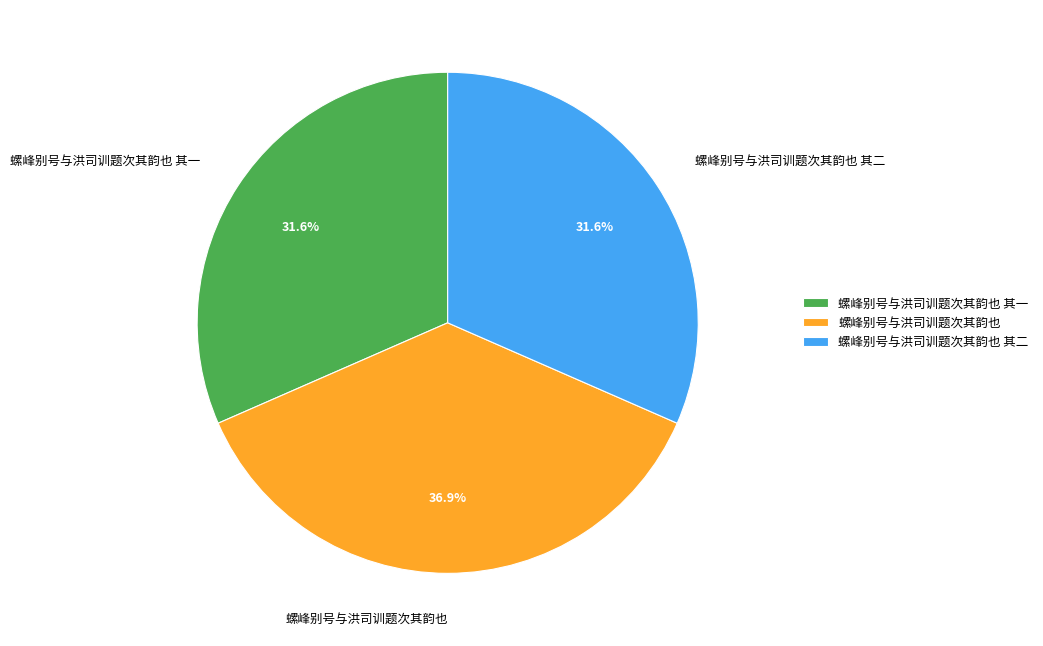

Combined, do 螺峰别号与洪司训题次其韵也 其一 and 螺峰别号与洪司训题次其韵也 account for over 50%?

Yes